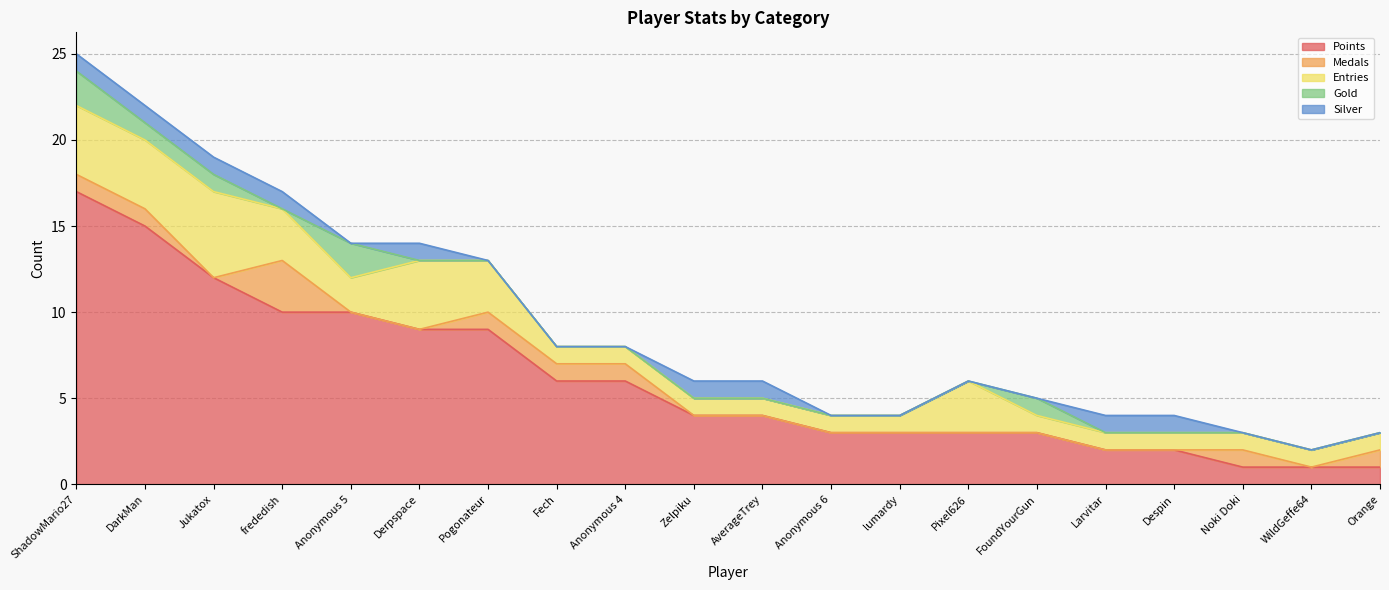

What is the average value of the Points series?

6